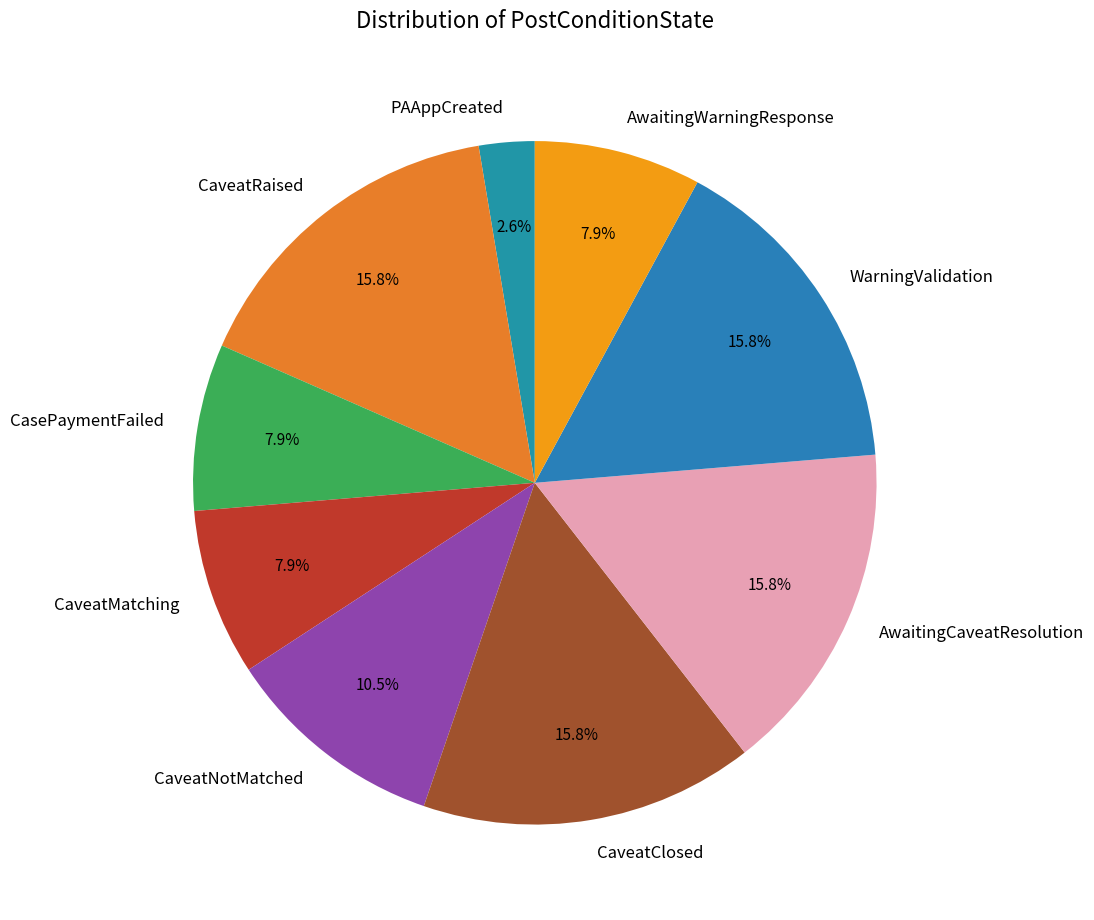

What percentage is NOT represented by AwaitingWarningResponse?

92.1%